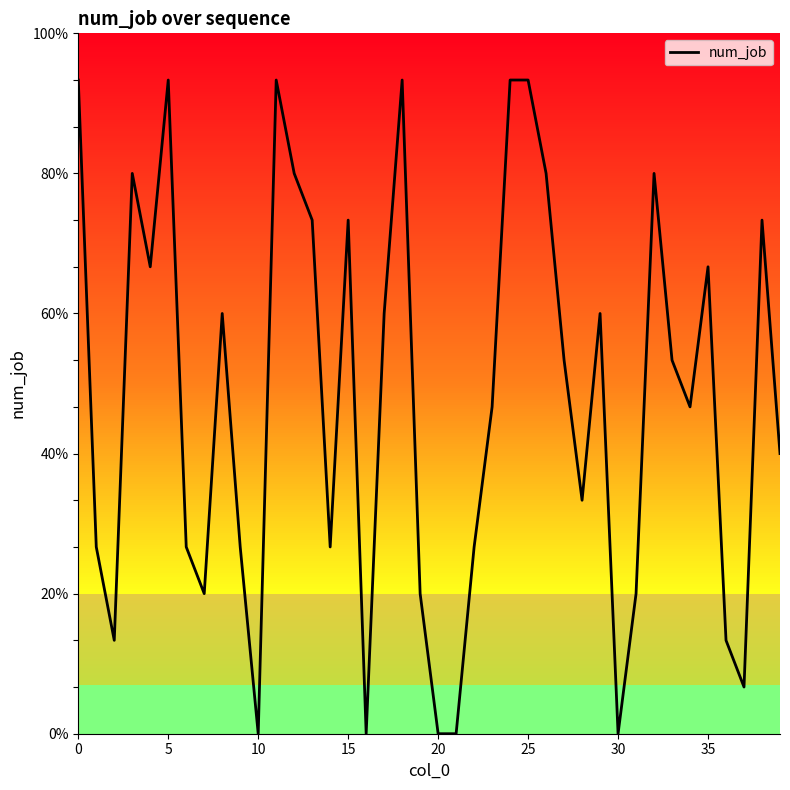

What is the value of the 23rd point from the left?

4